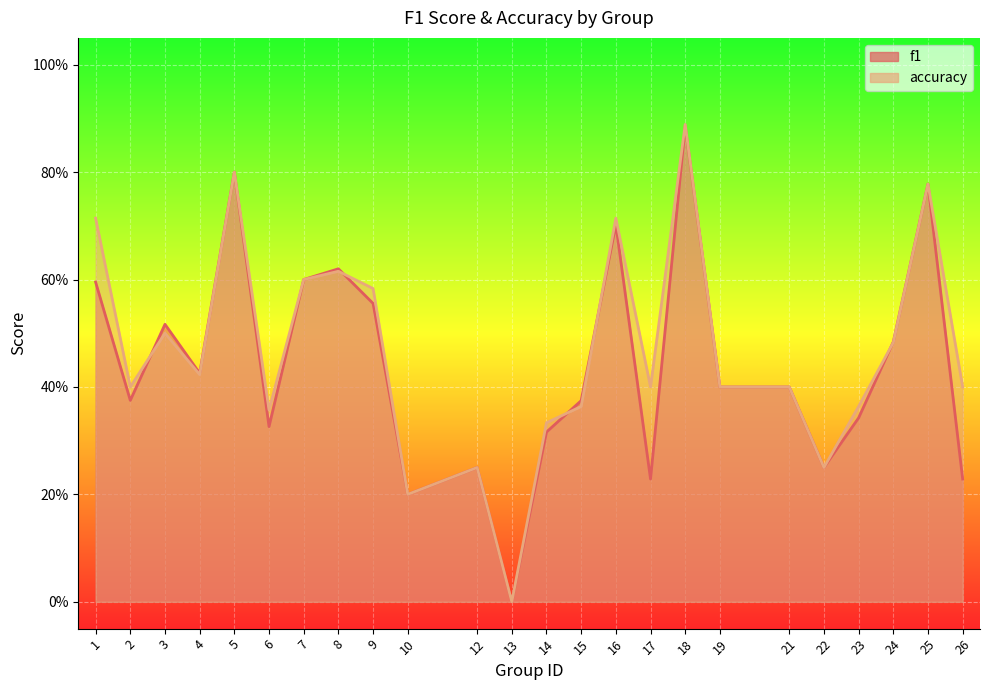

How many lines are shown in the chart?

2